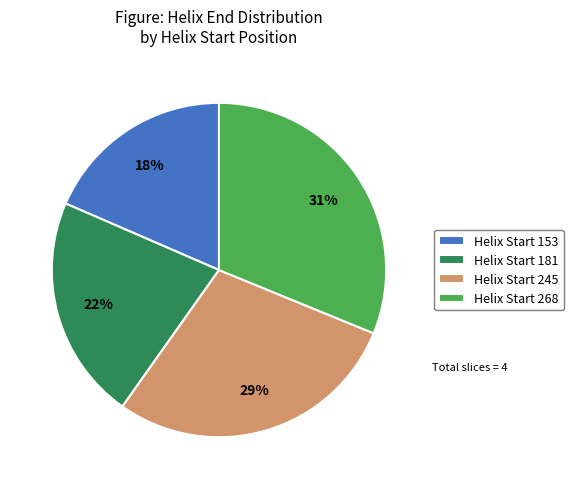

Does any single category account for the majority?

No